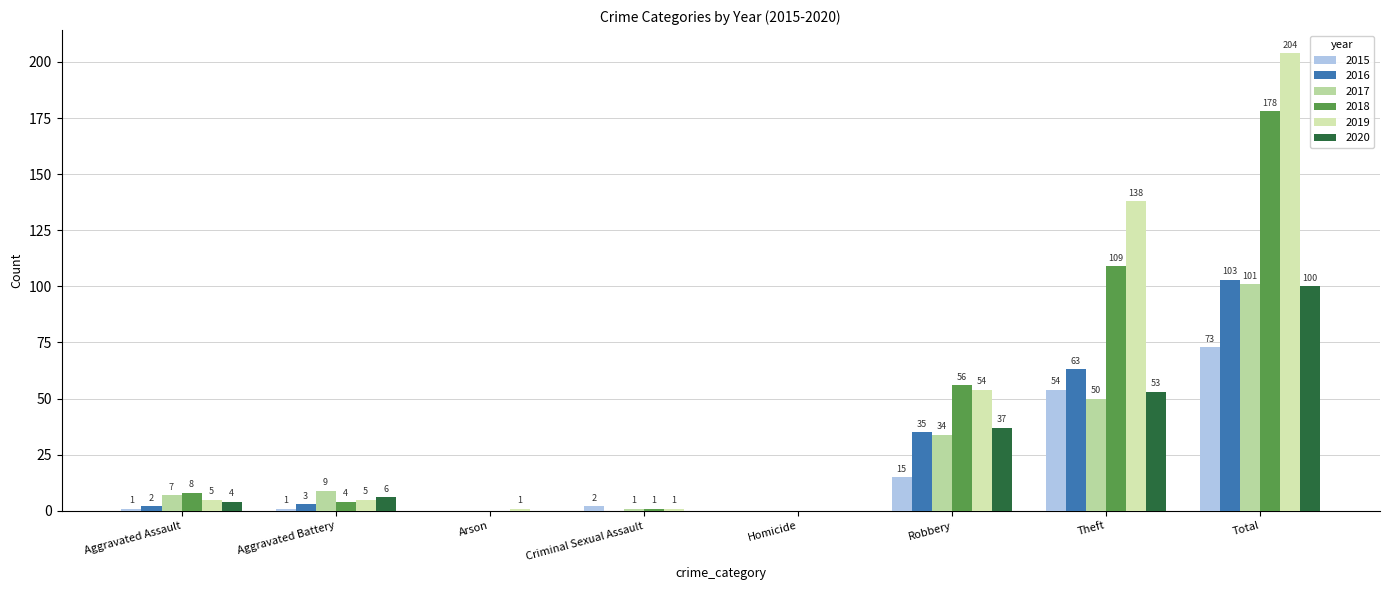

What is the difference between the 2017 values at Criminal Sexual Assault and Homicide?

1